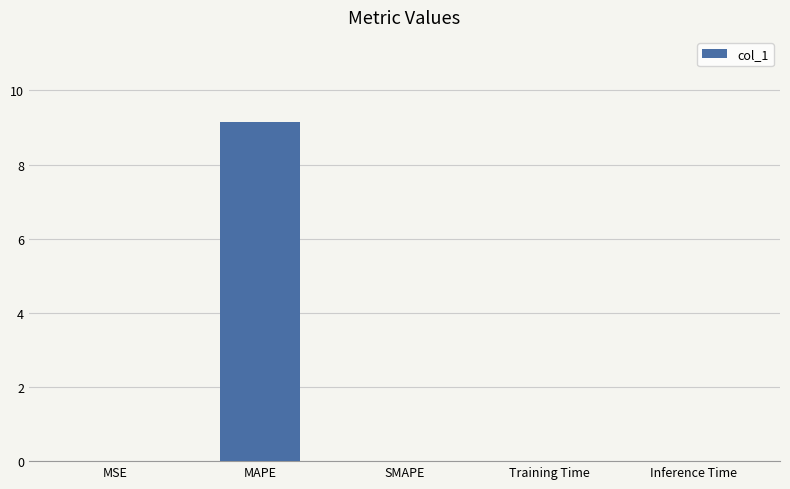

What is the average value?

1.8